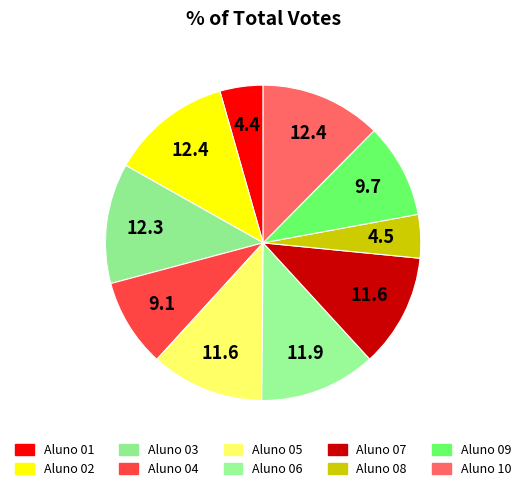

How much of the chart is everything except Aluno 01?

95.6%